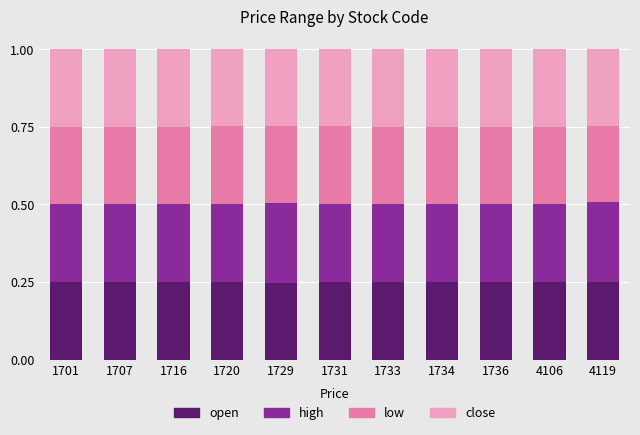

Count the open values in the range 0 to 1.

11